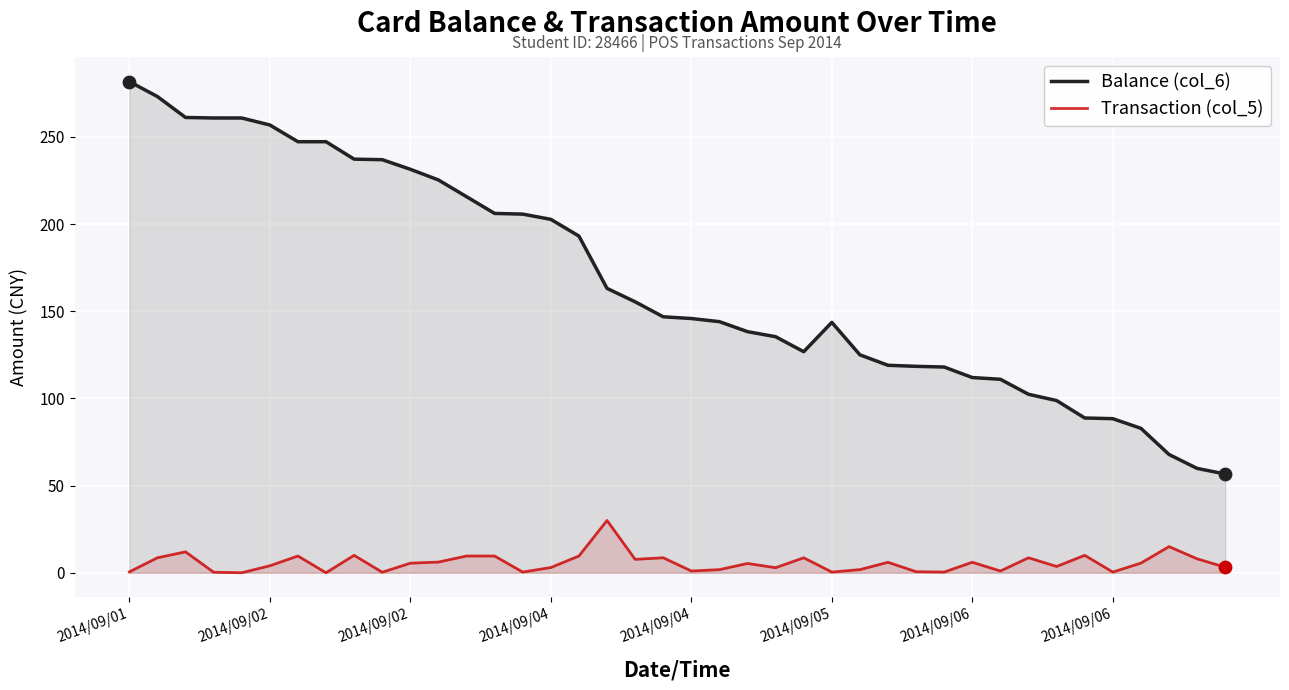

Which series reaches the maximum Y coordinate?

Balance (col_6)